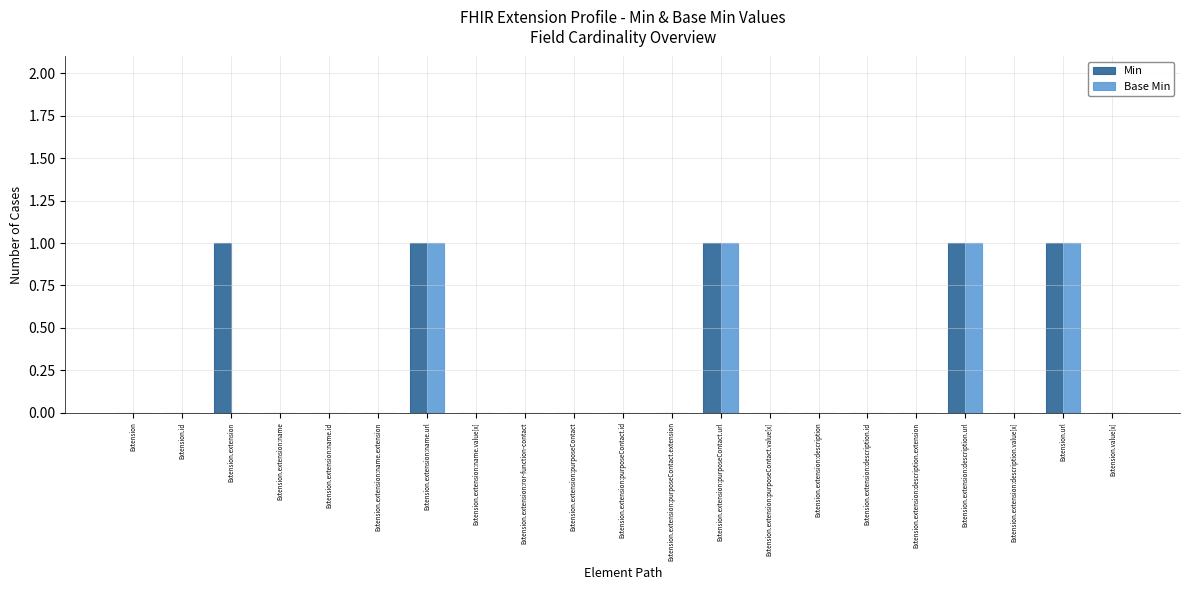

The Min series shows 0 at Extension.extension:purposeContact.extension. True or false?

True